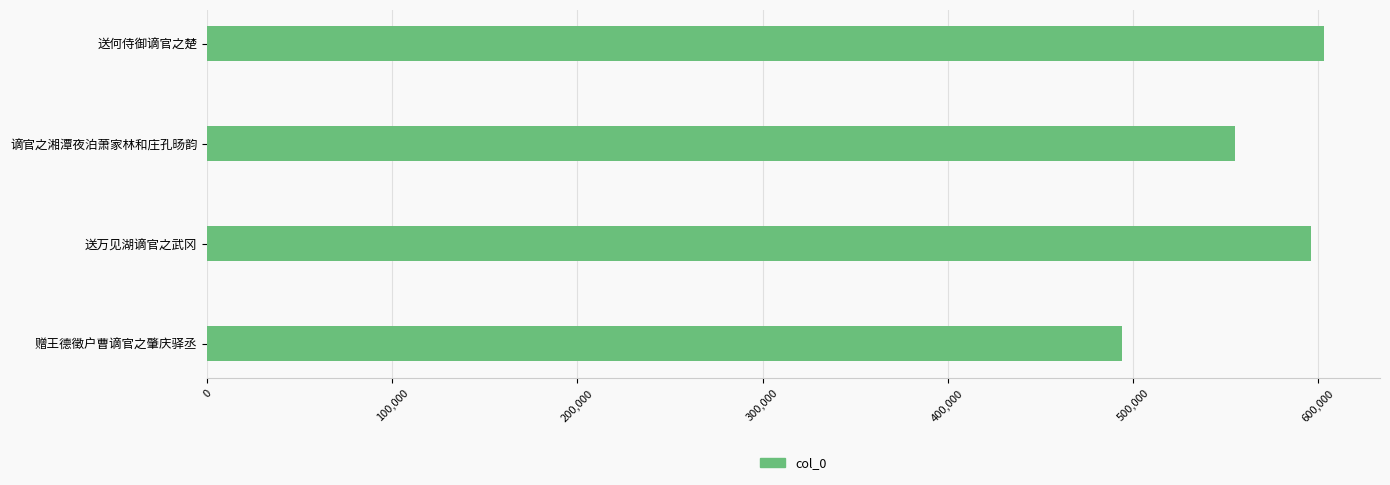

Reading bottom to top, extract all data points from this chart.

494085	595968	555158	603321